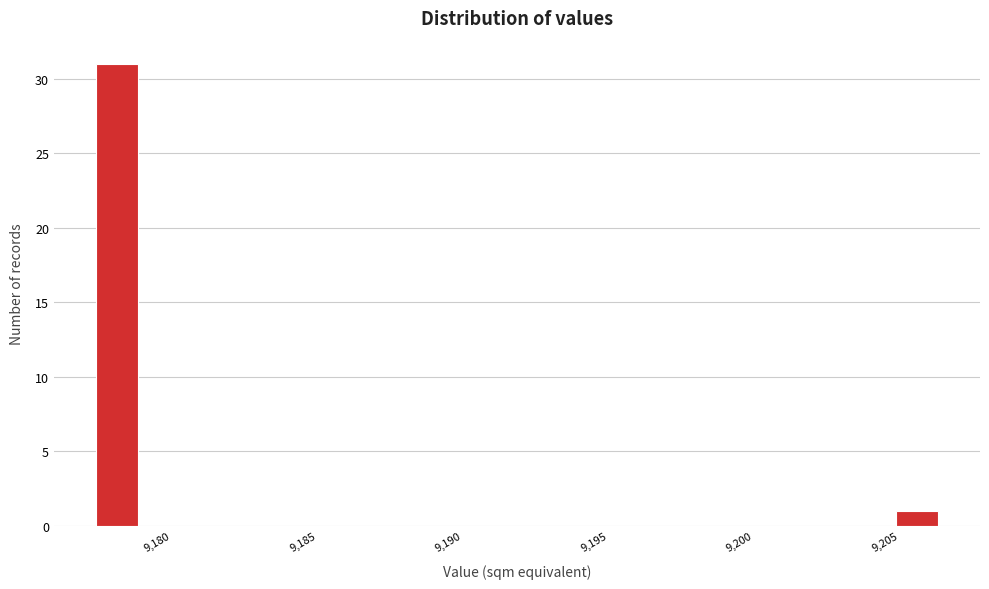

Around what value on the x-axis is the tallest bar? Give the approximate position of its centre, as read against the axis.

9178.0